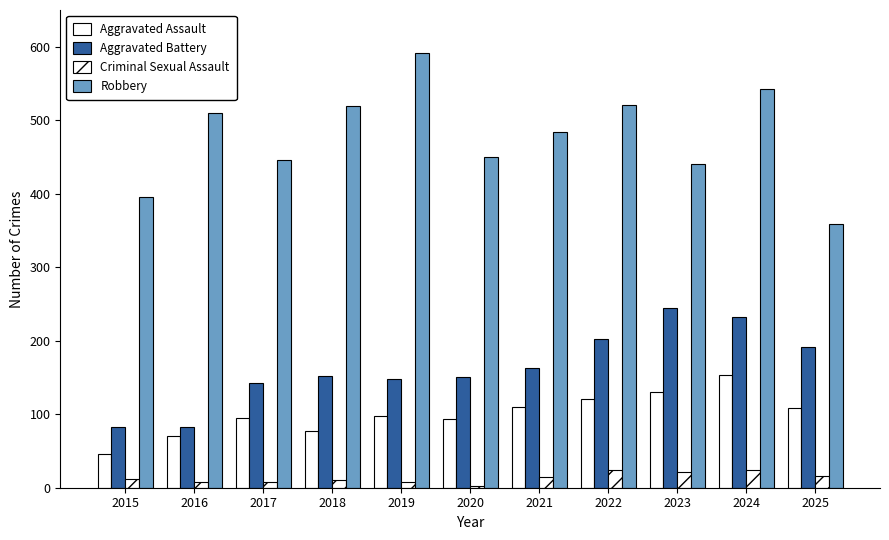

Are the bars horizontal?

No